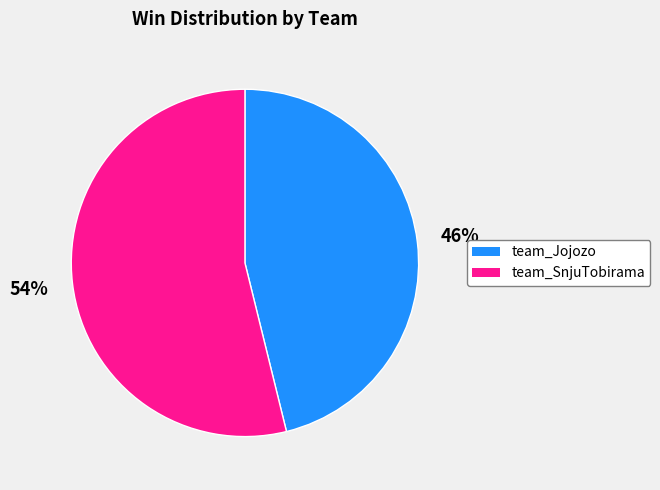

Which slice is the largest?

team_SnjuTobirama